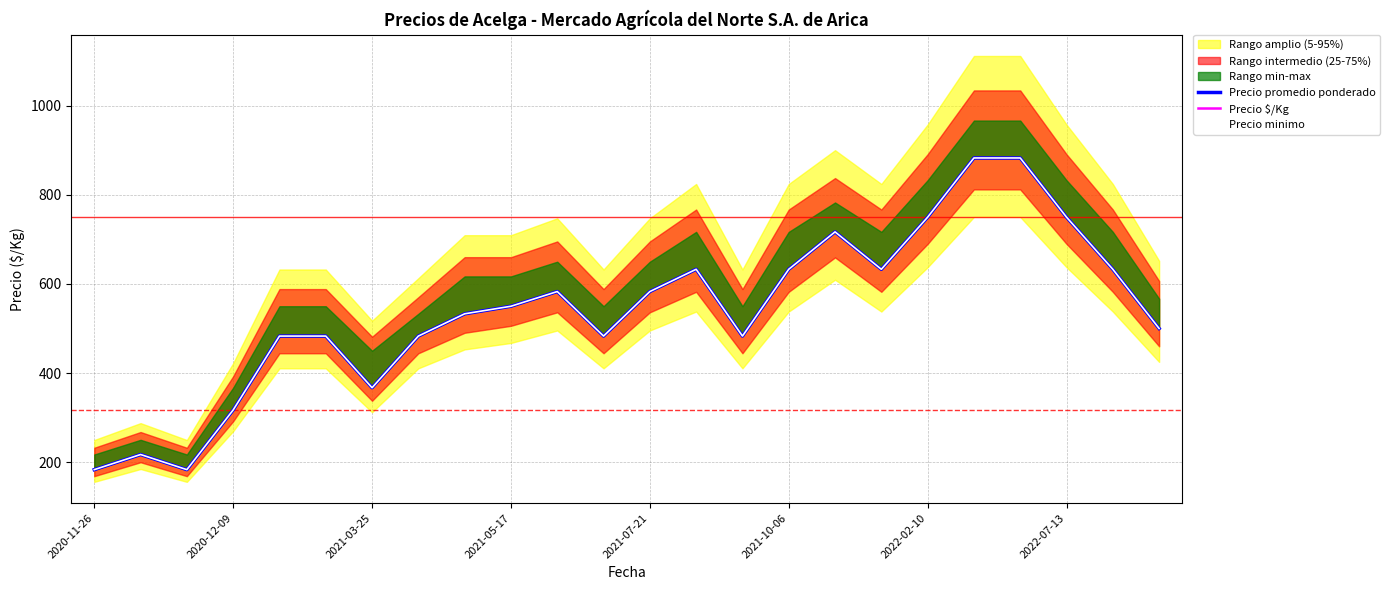

At which category is the sum across all series the highest?

19